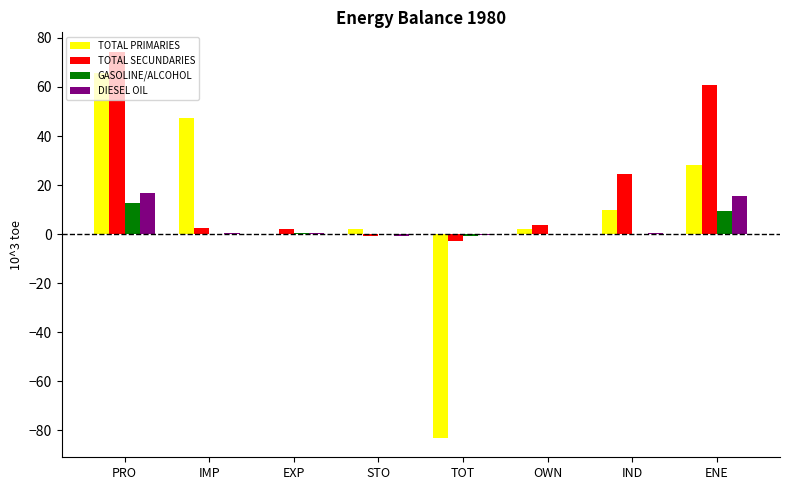

Which series has the largest total across all categories?

TOTAL SECUNDARIES